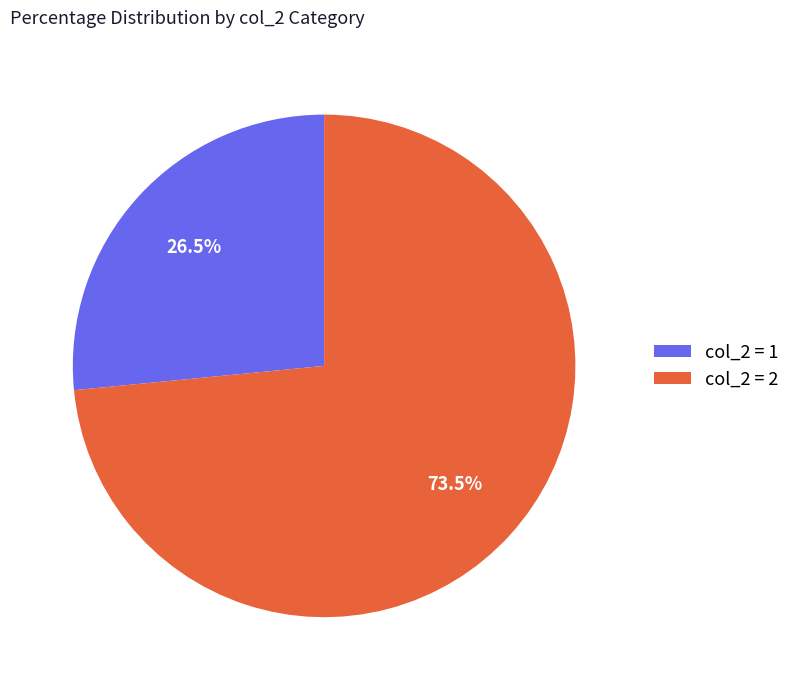

Between col_2 = 2 and col_2 = 1, which is larger?

col_2 = 2